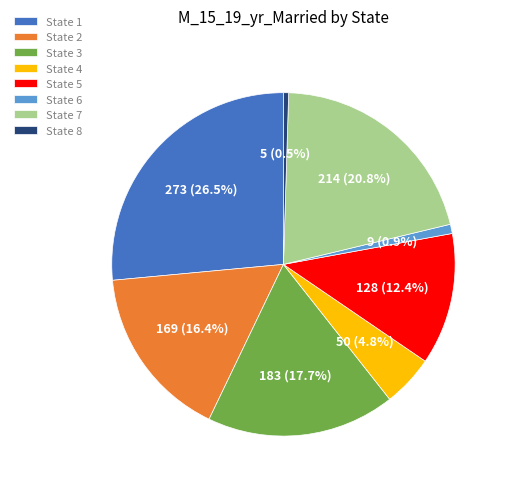

Which category has the biggest portion of the pie?

State 1